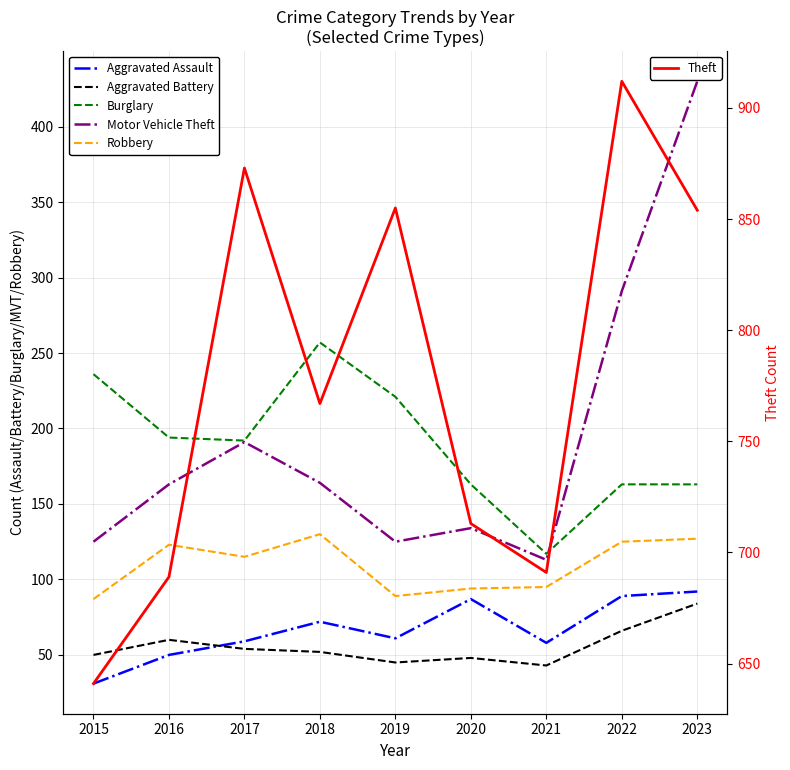

At how many categories does at least one series exceed 212?

9